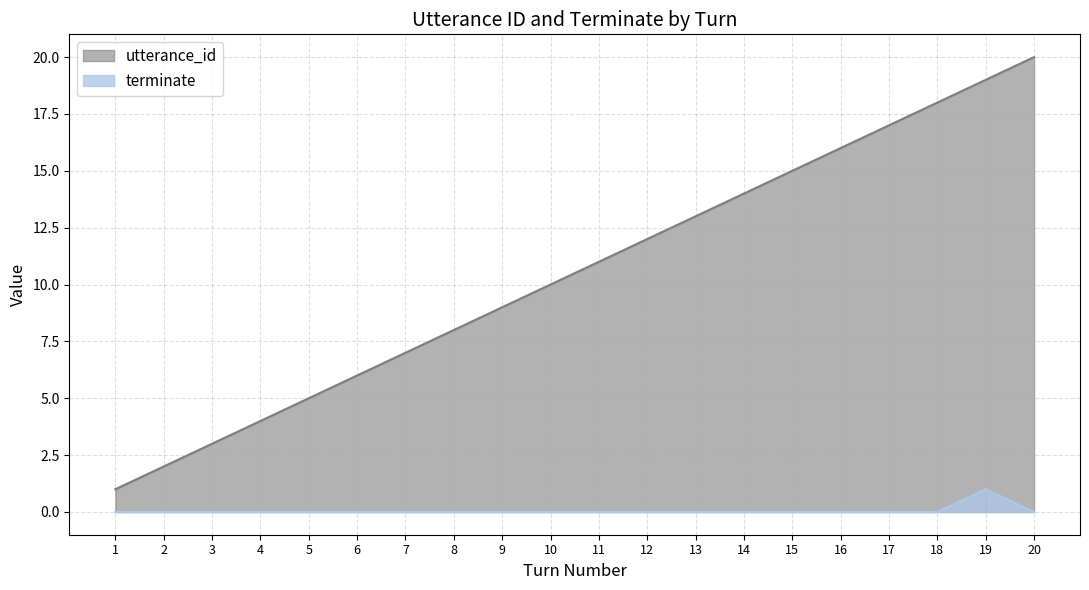

What is the highest value of the terminate series?

1